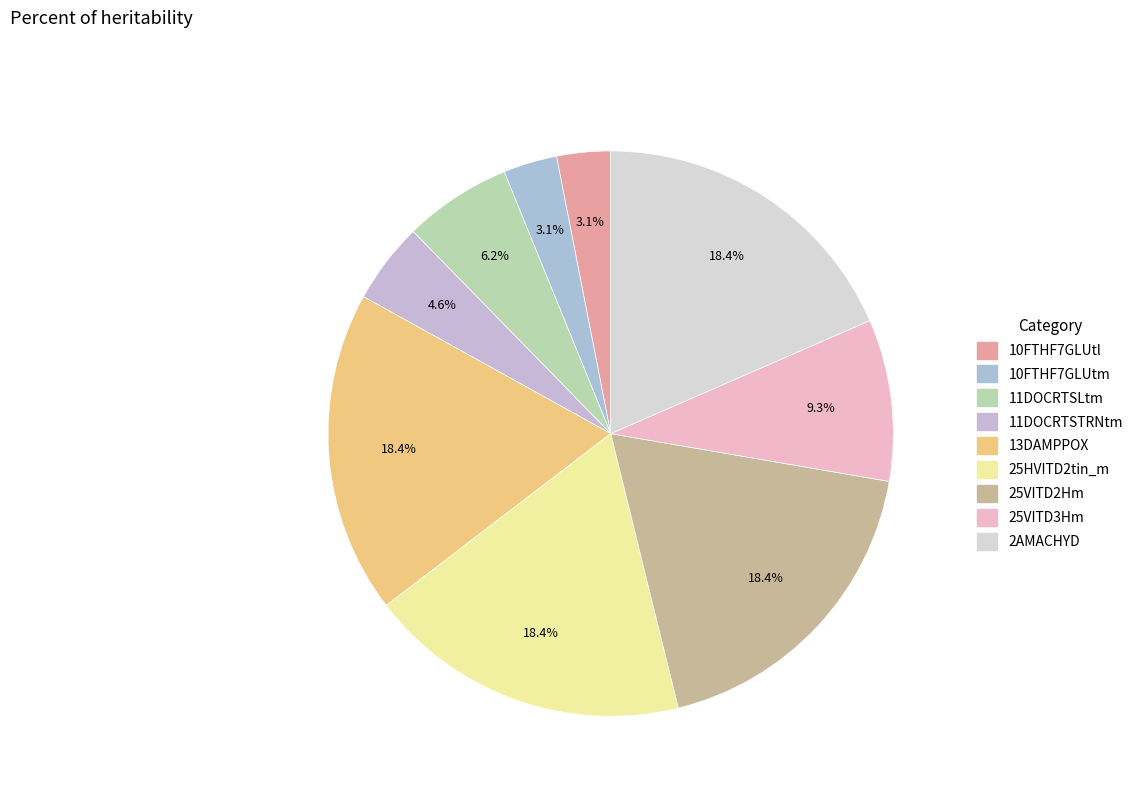

How many slices are in this pie chart?

9